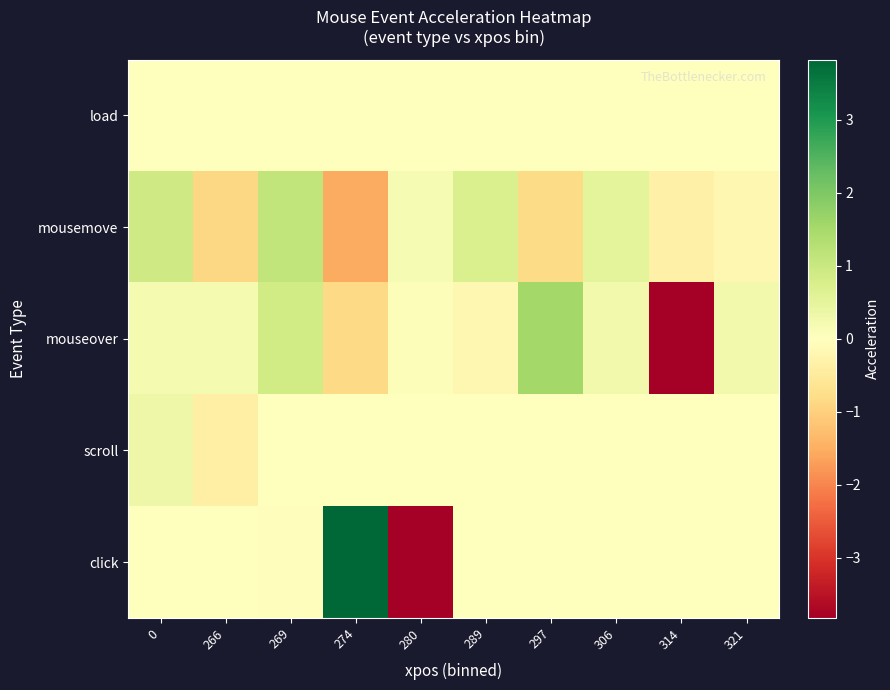

At which category is the sum across all series the highest?

274